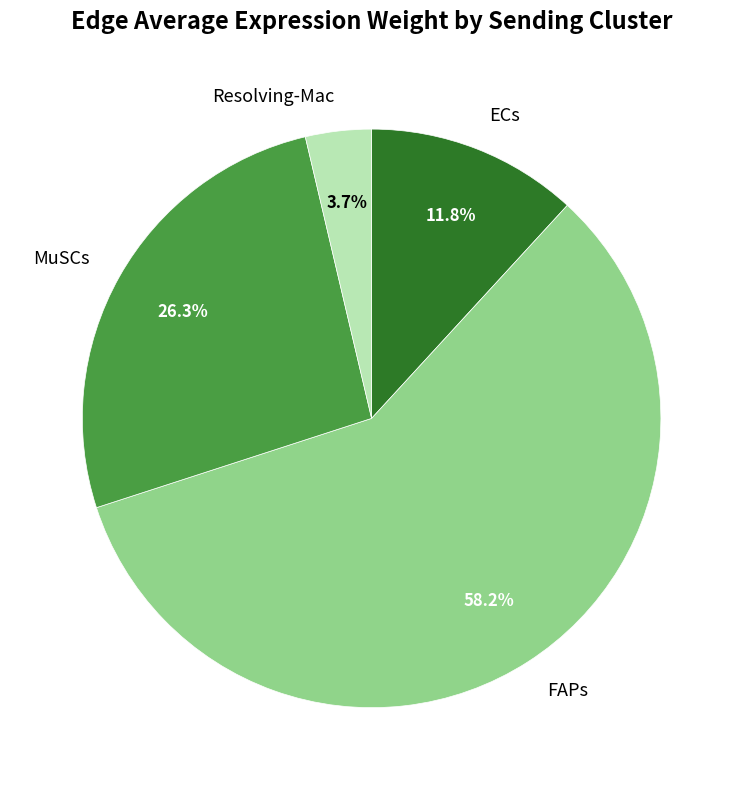

What is the majority slice?

FAPs